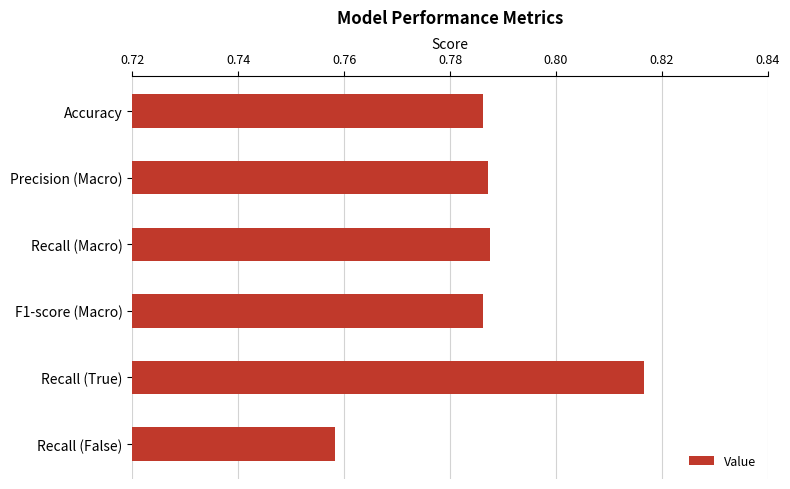

Where is the data nearest to the value 0?

Recall (False)